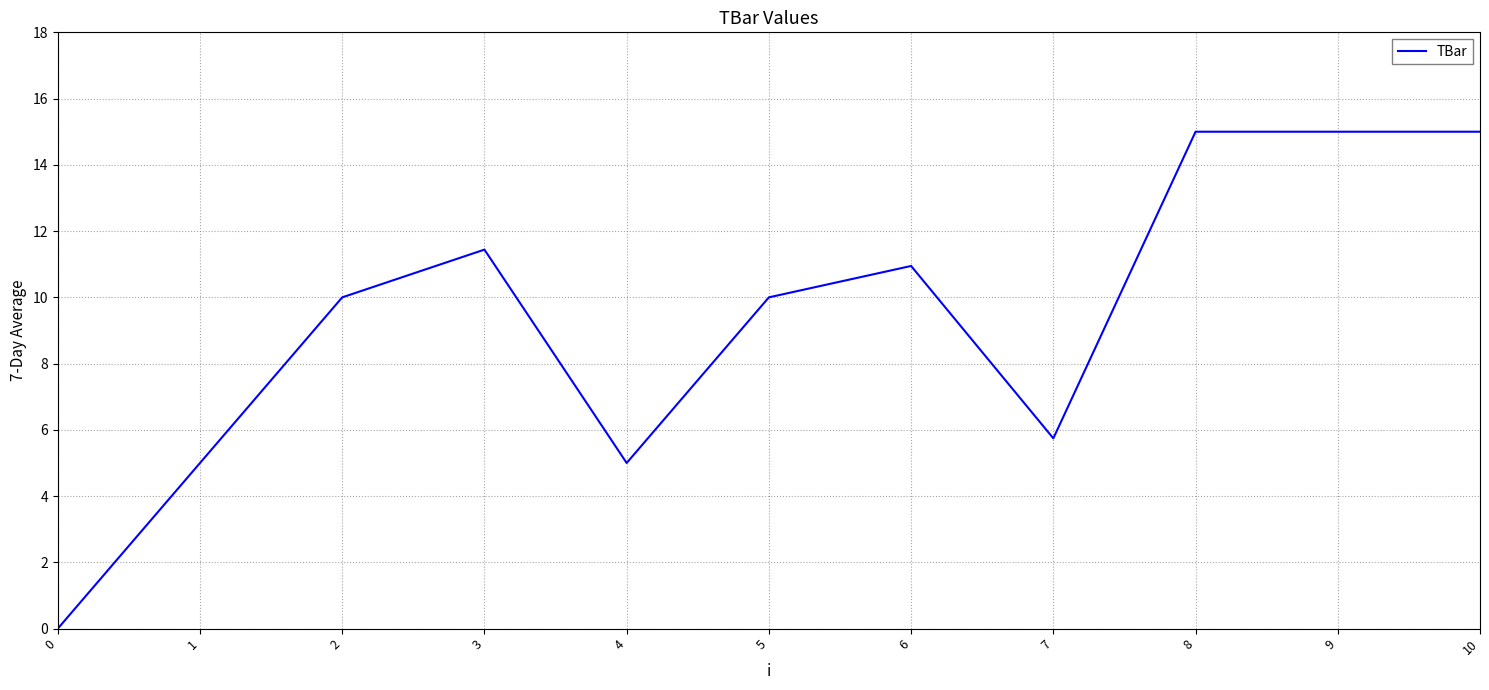

The value at 6 is 10.9. True or false?

True